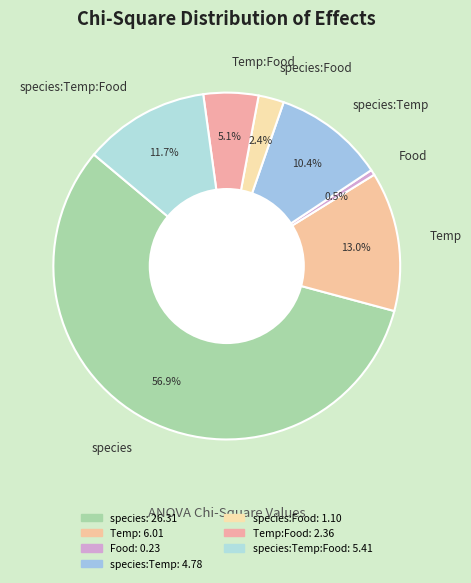

What is the smallest slice in the pie chart?

Food